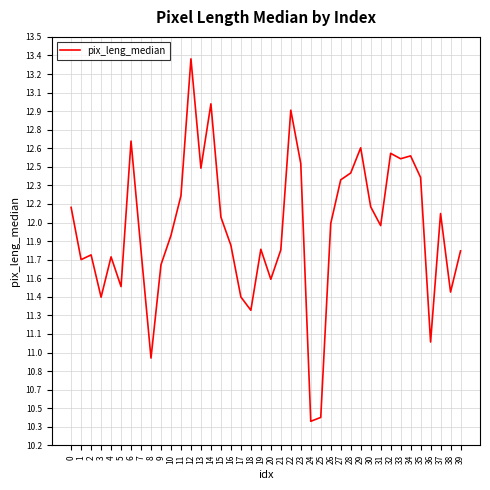

Reading left to right, transcribe all the data shown in this chart.

12.1	11.7	11.7	11.4	11.7	11.5	12.7	11.8	10.9	11.7	11.9	12.2	13.3	12.4	13.0	12.0	11.8	11.4	11.3	11.8	11.5	11.8	12.9	12.5	10.4	10.4	12.0	12.3	12.4	12.6	12.1	12.0	12.6	12.5	12.5	12.4	11.0	12.1	11.4	11.8